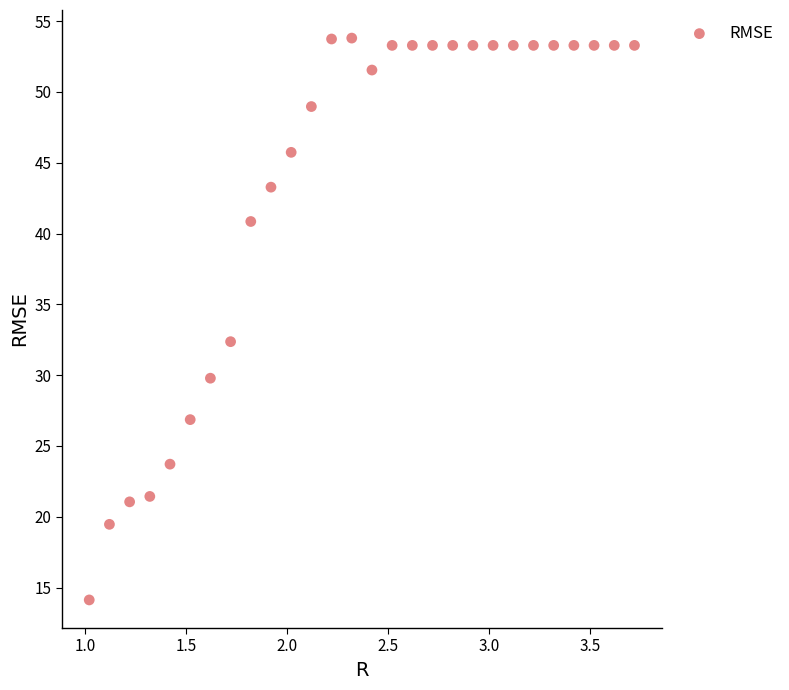

What Y value in the scatter plot is closest to 33?

32.4